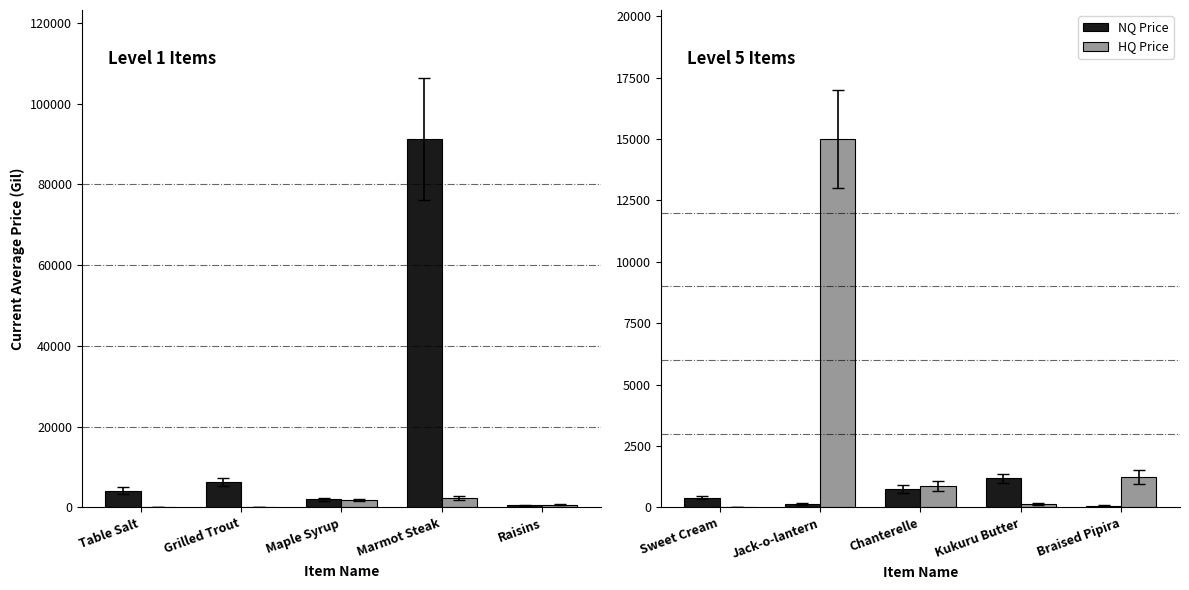

How many series are shown in this chart?

2